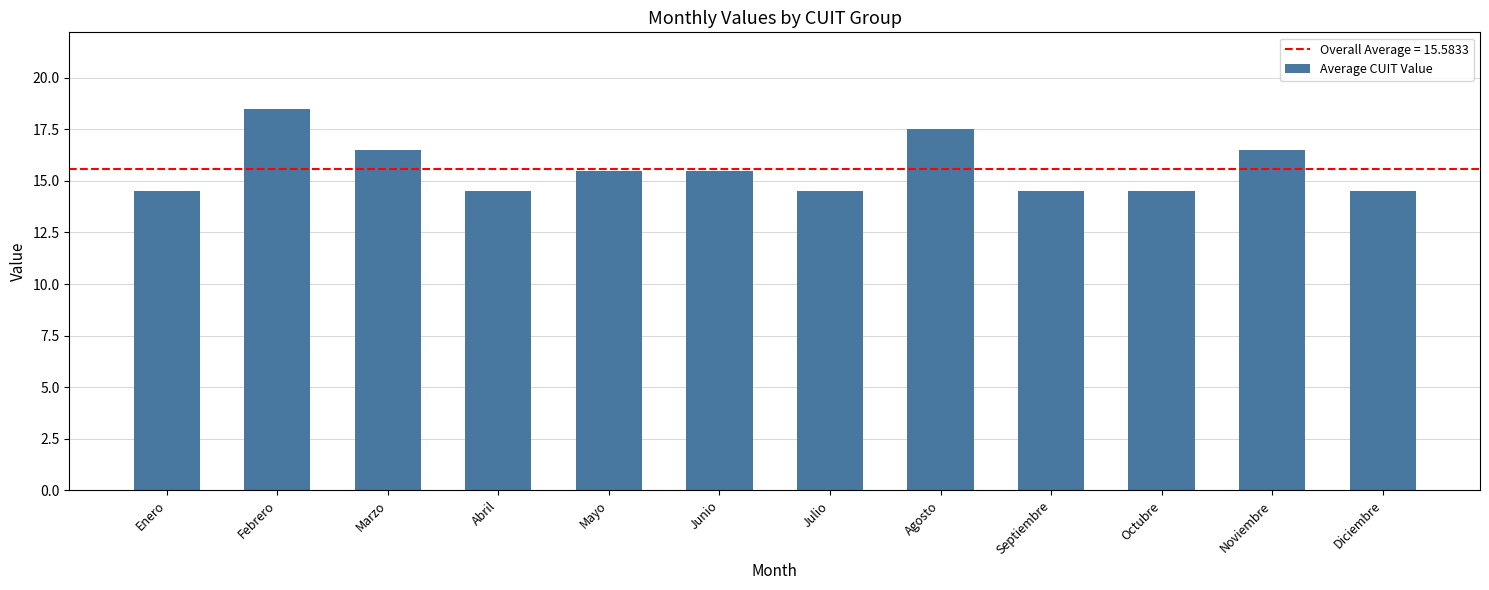

What is the label of the 8th bar from the left?

Agosto